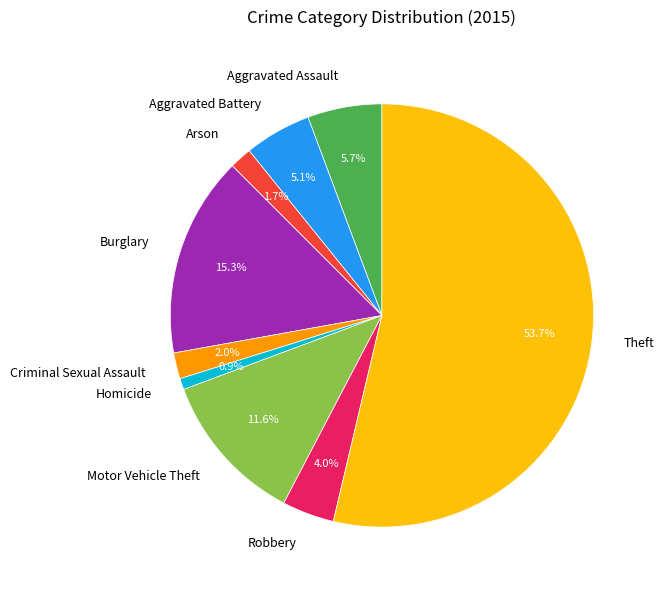

Which slice is the largest?

Theft